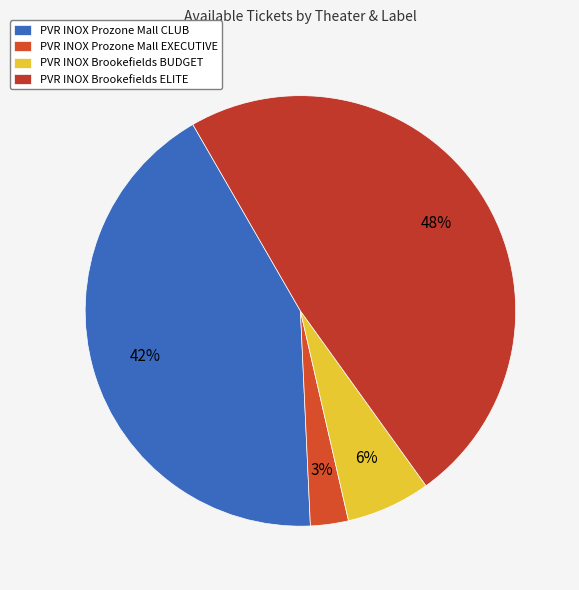

Count the number of slices in the pie.

4